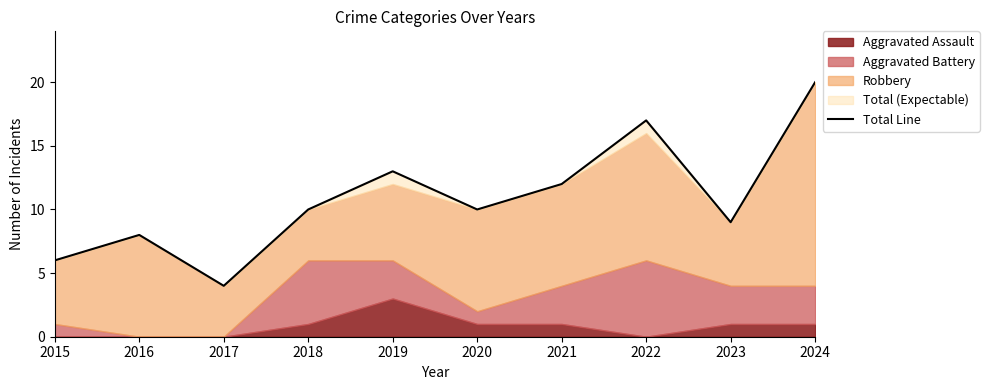

What is the difference between the maximum and minimum values?

16